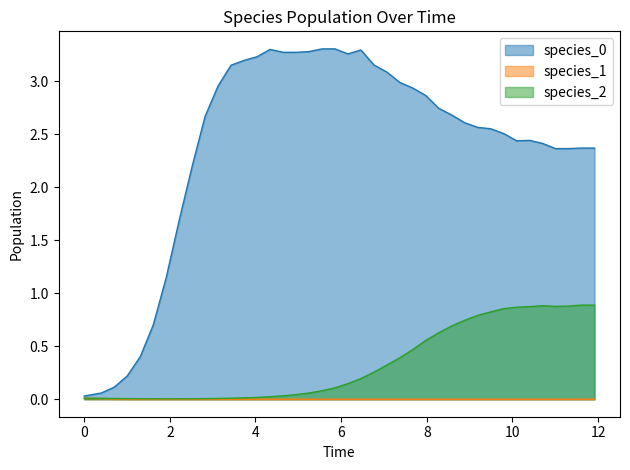

List the series in order of their peak value, lowest first.

species_1, species_2, species_0